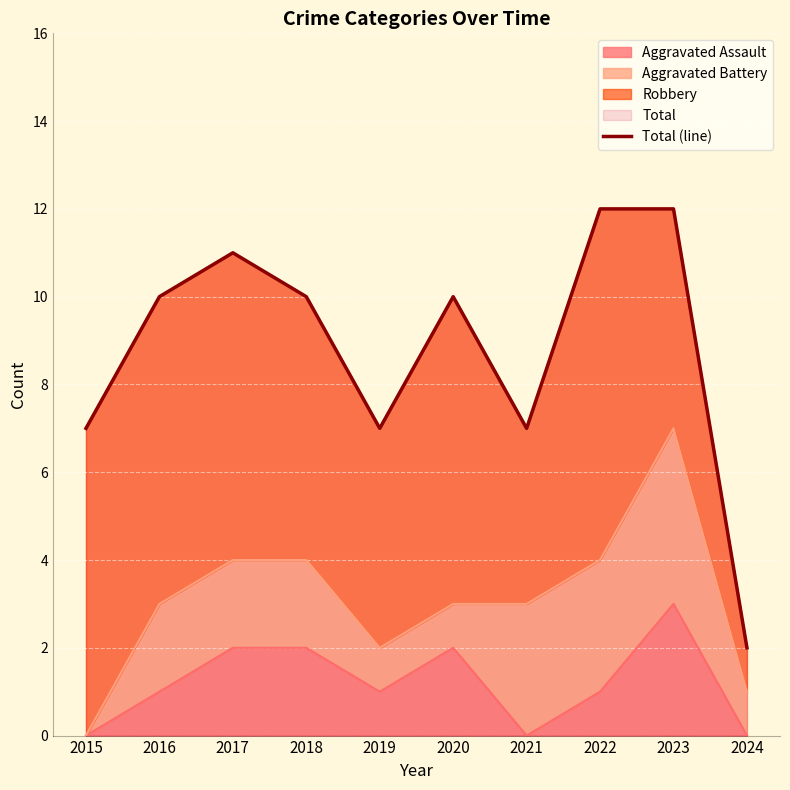

How many lines are shown in the chart?

1